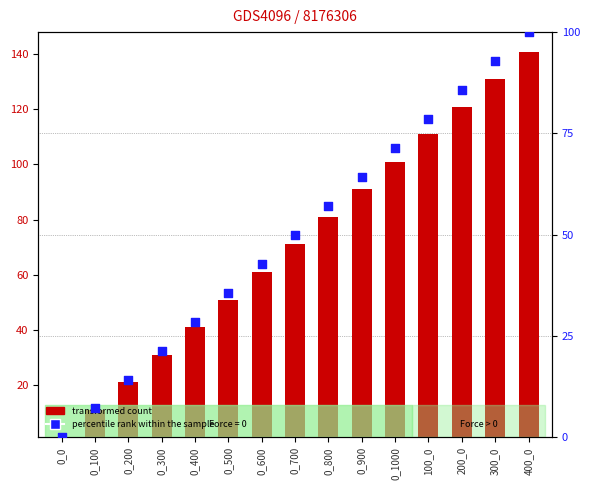

Which series has the largest total across all categories?

transformed count